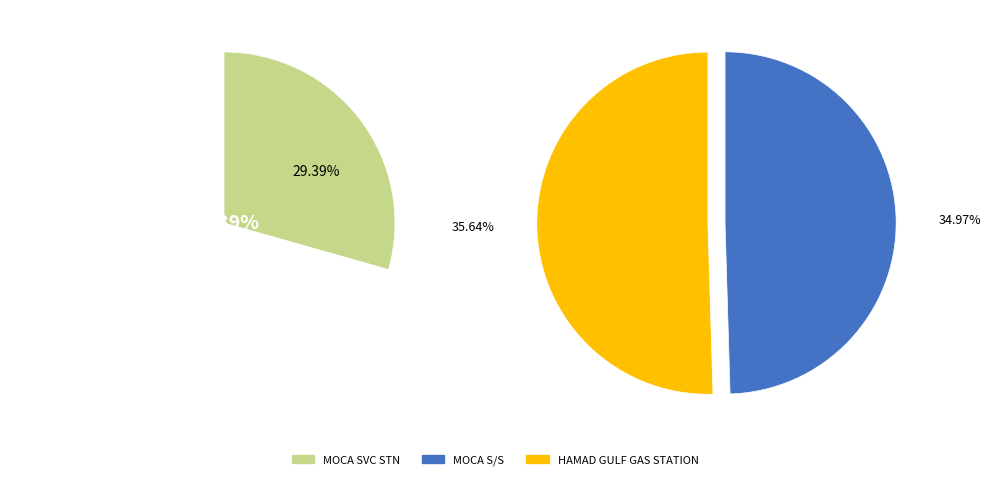

What percentage is the MOCA SVC STN slice, to the nearest percent?

29%